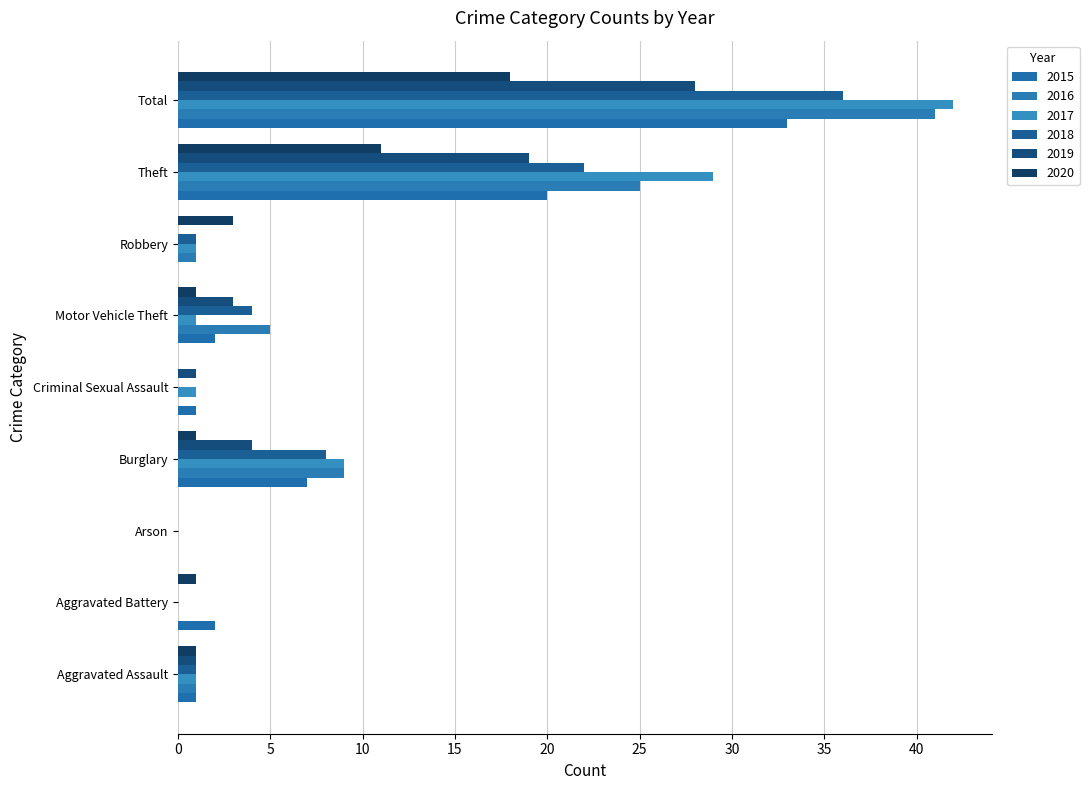

What is the maximum value shown in the chart?

42